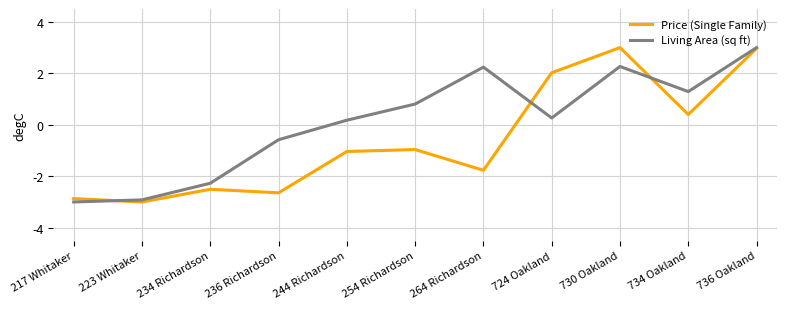

Between which two adjacent categories do Price (Single Family) and Living Area (sq ft) first intersect?

217 Whitaker and 223 Whitaker